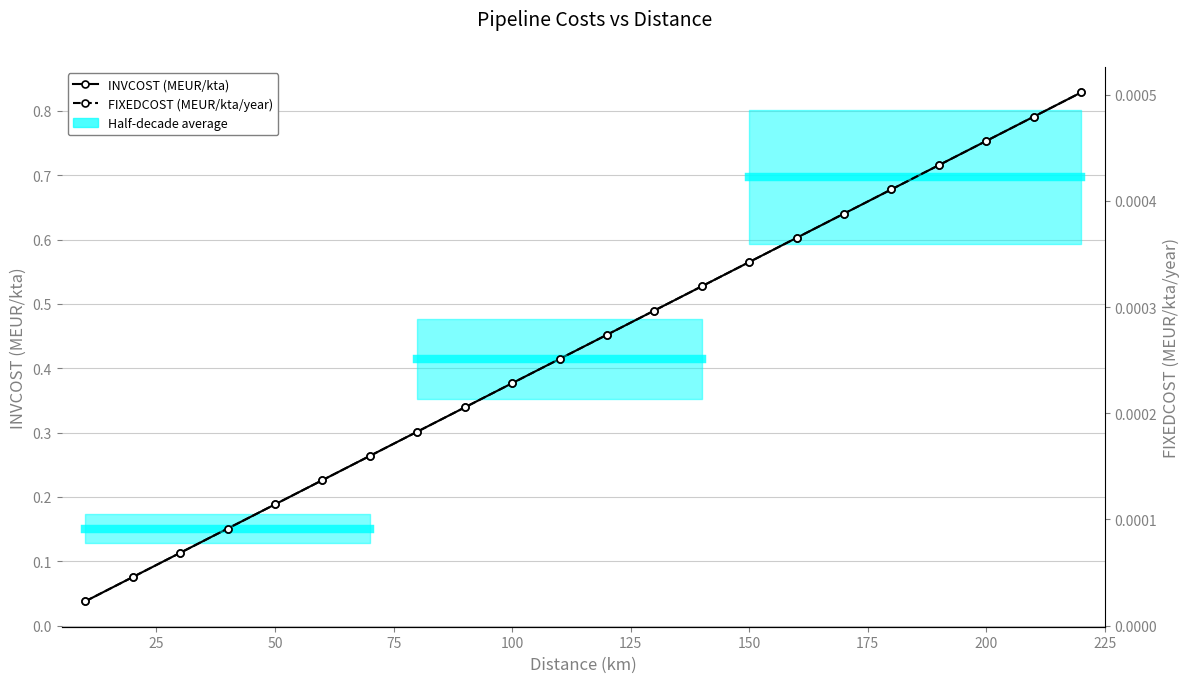

What is the maximum value for INVCOST (MEUR/kta)?

0.8